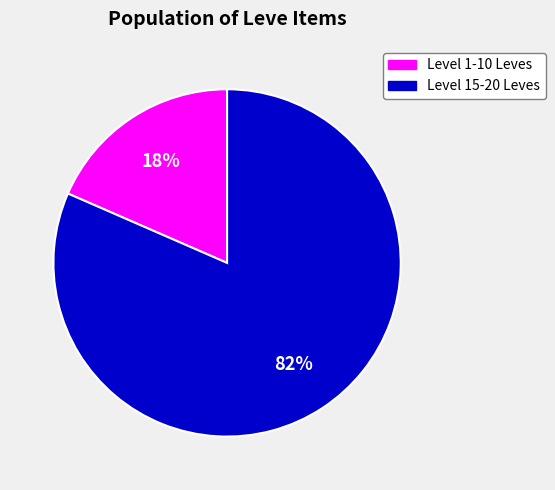

Is there any slice that represents more than half of the pie?

Yes